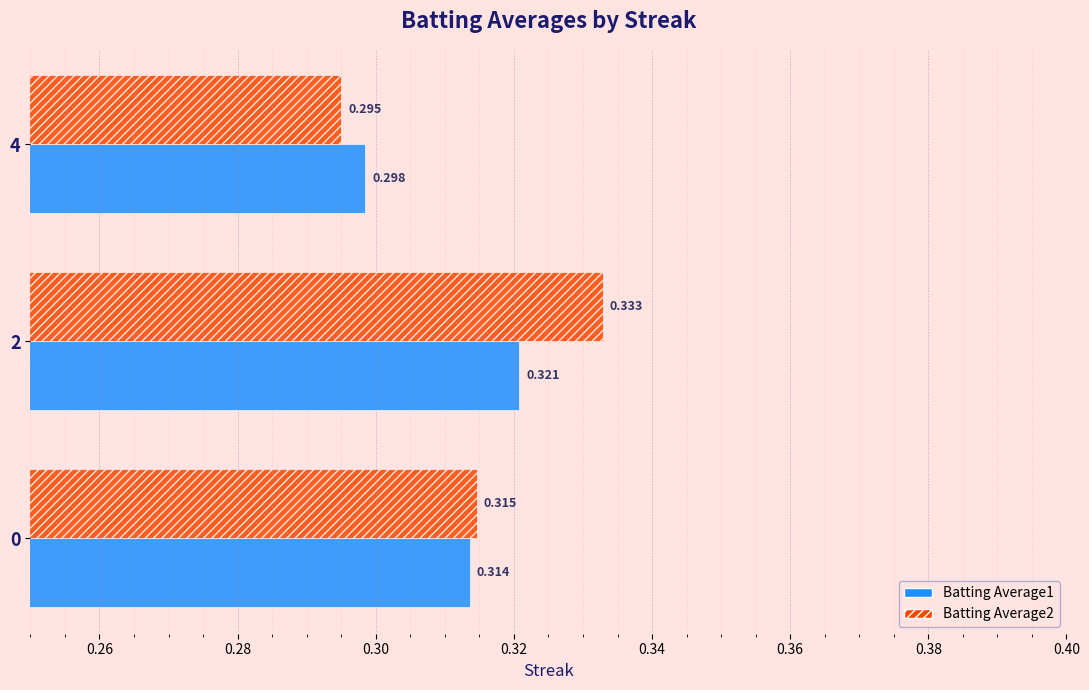

Rank the series by their average value, from highest to lowest.

Batting Average2, Batting Average1